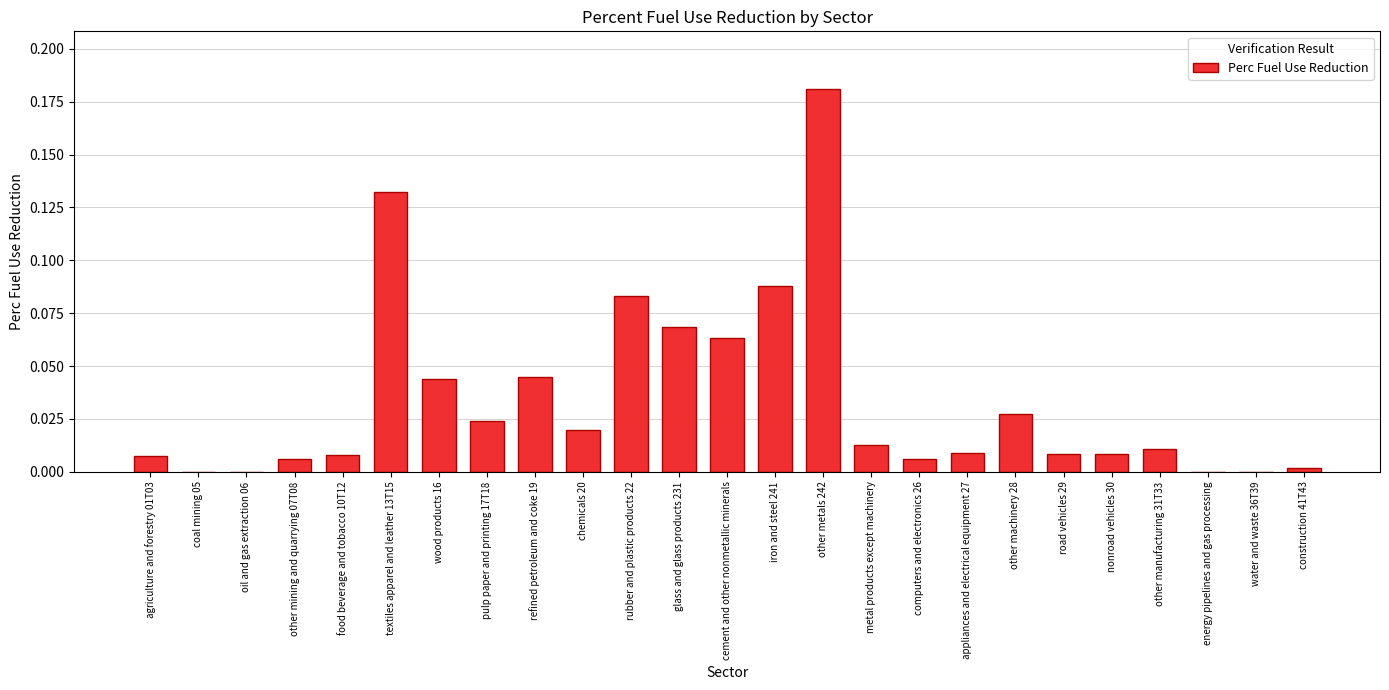

Are the bars horizontal?

No